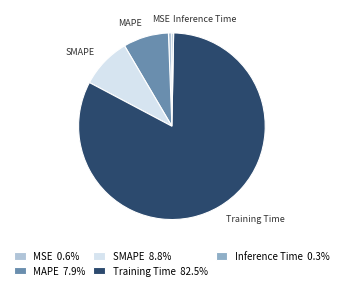

Between Training Time and Inference Time, which is larger?

Training Time